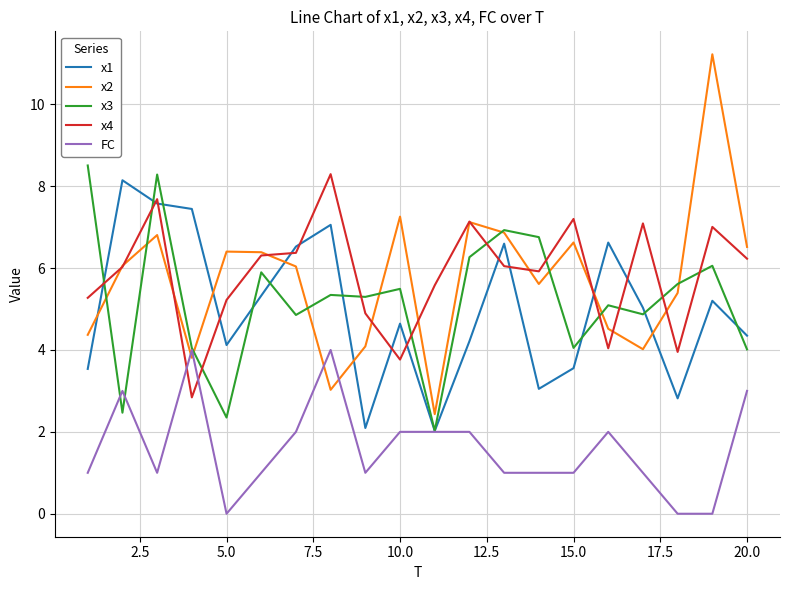

Which series has the widest spread of values?

x2